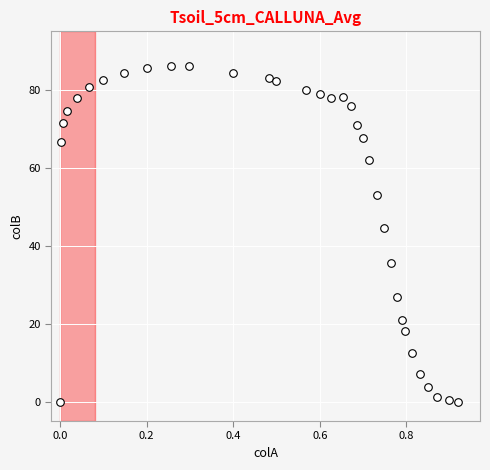

What is the range of Y values (max minus min)?

86.1